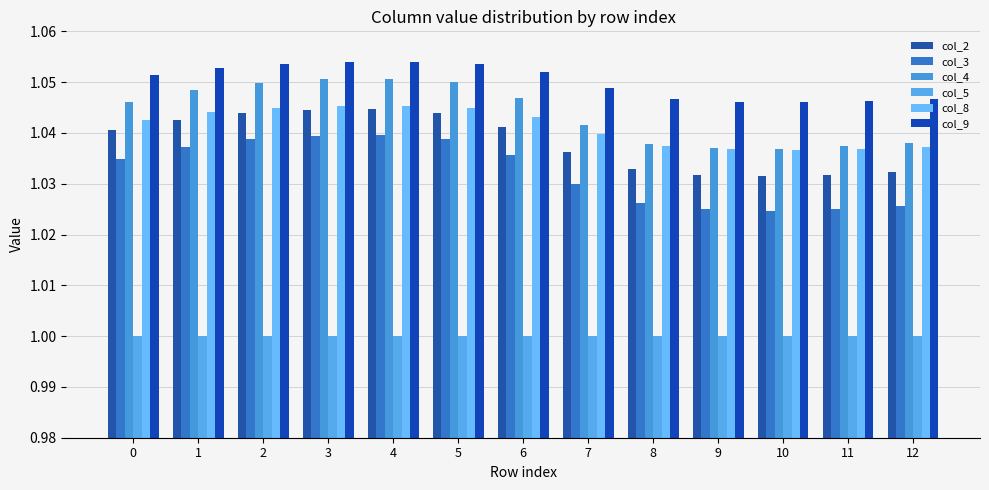

Is the value of col_8 at 12 greater than the value of col_2 at 0?

No